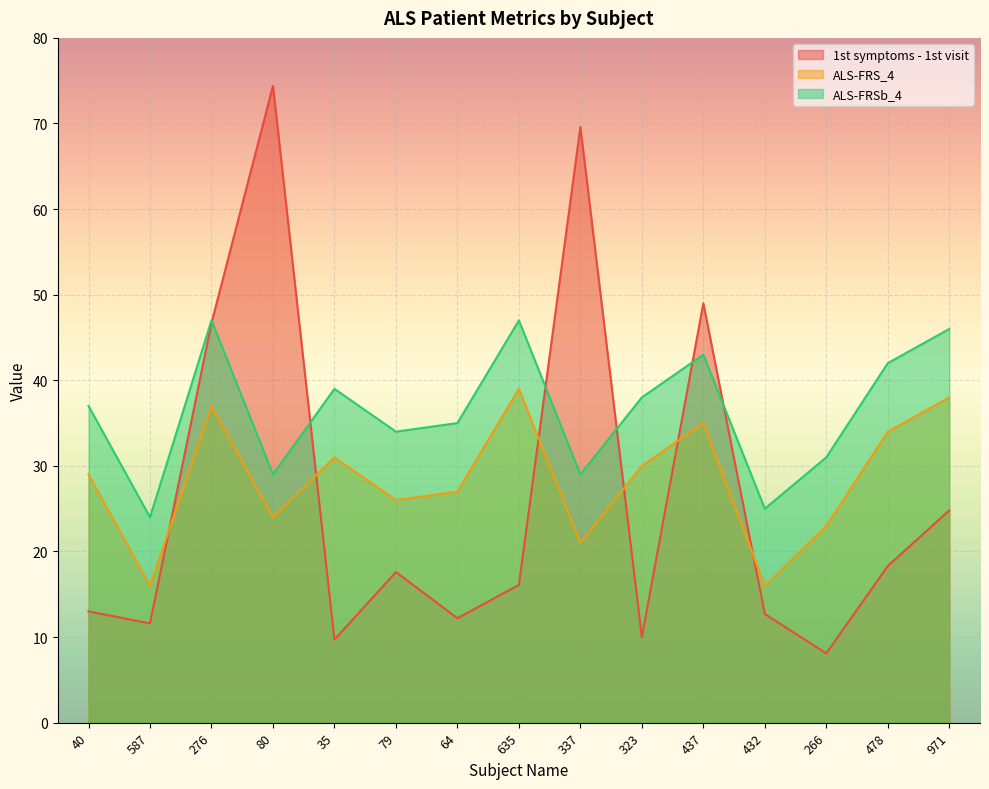

Between which two adjacent categories do 1st symptoms - 1st visit and ALS-FRSb_4 first intersect?

276 and 80